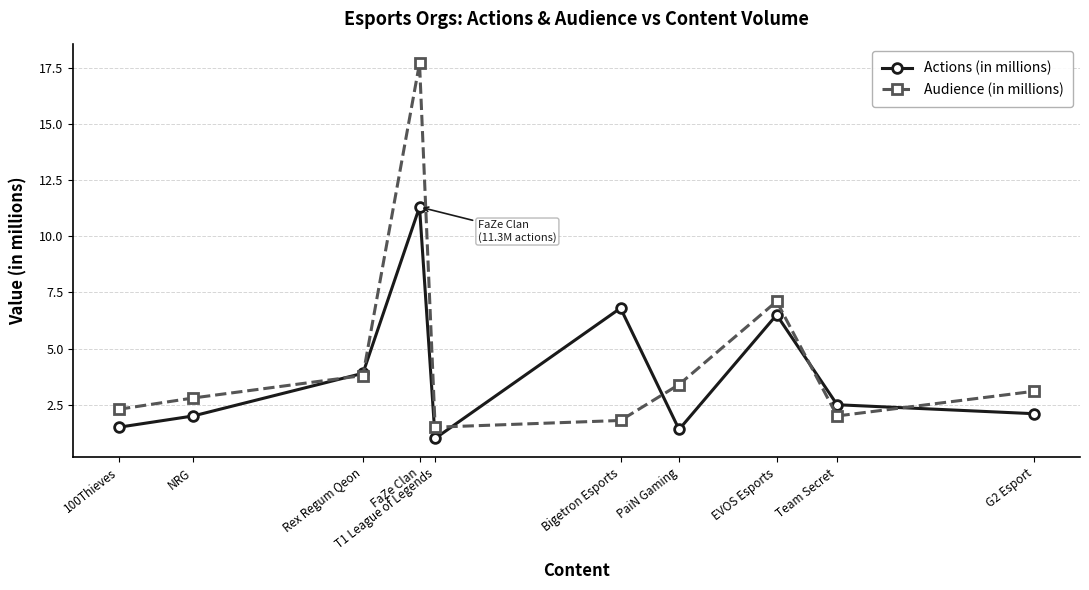

What is the sum of the Actions (in millions) values at Team Secret and Bigetron Esports?

9.3